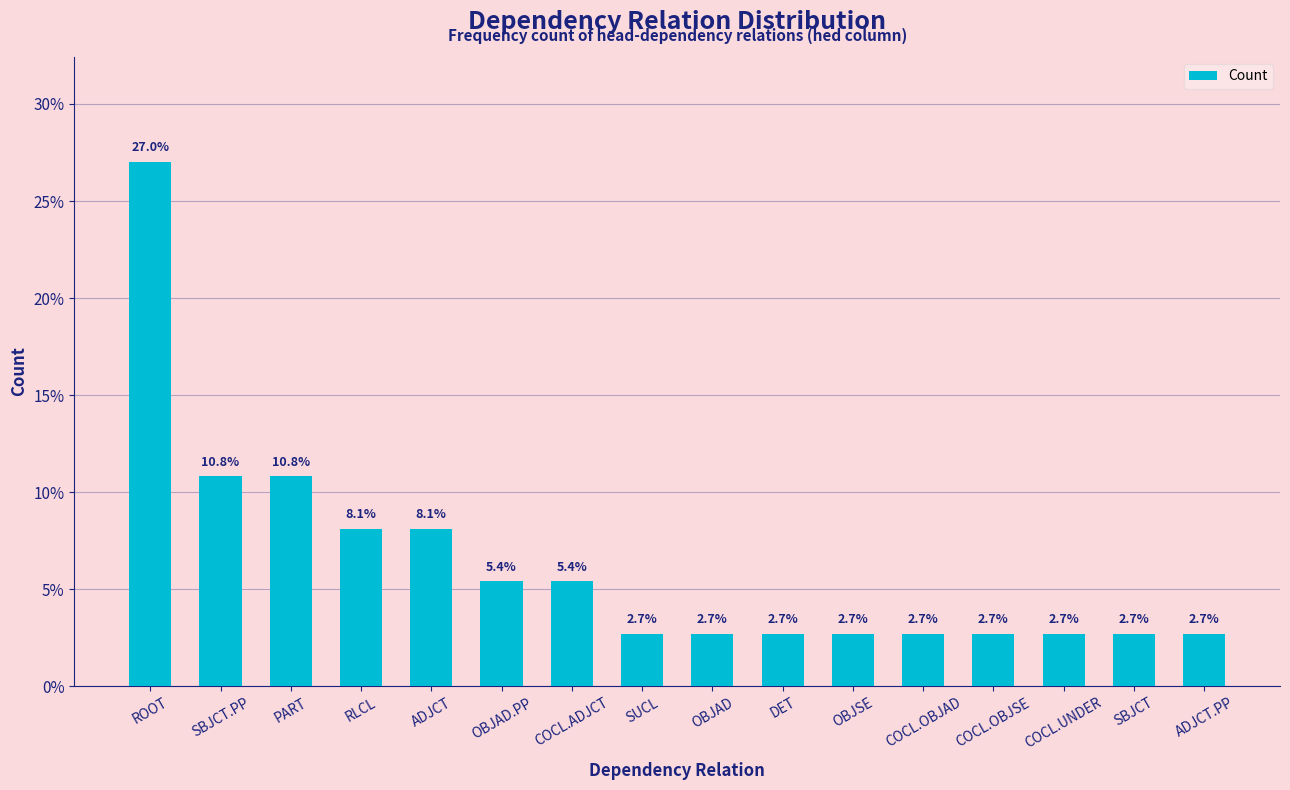

What is the difference between the maximum and minimum values?

24.3